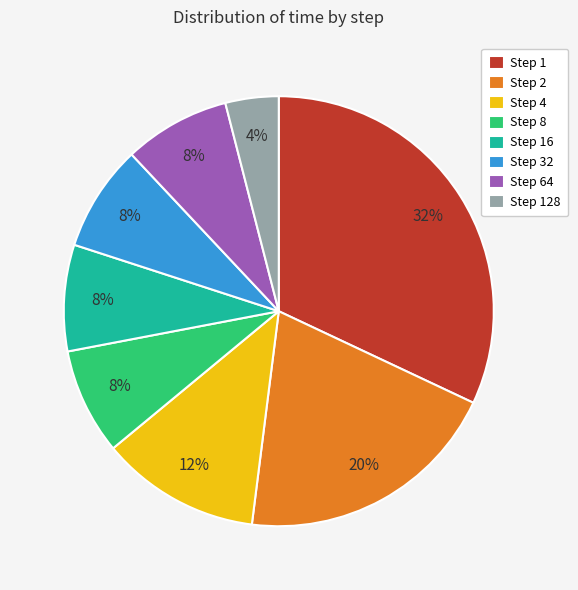

Count the number of slices in the pie.

8